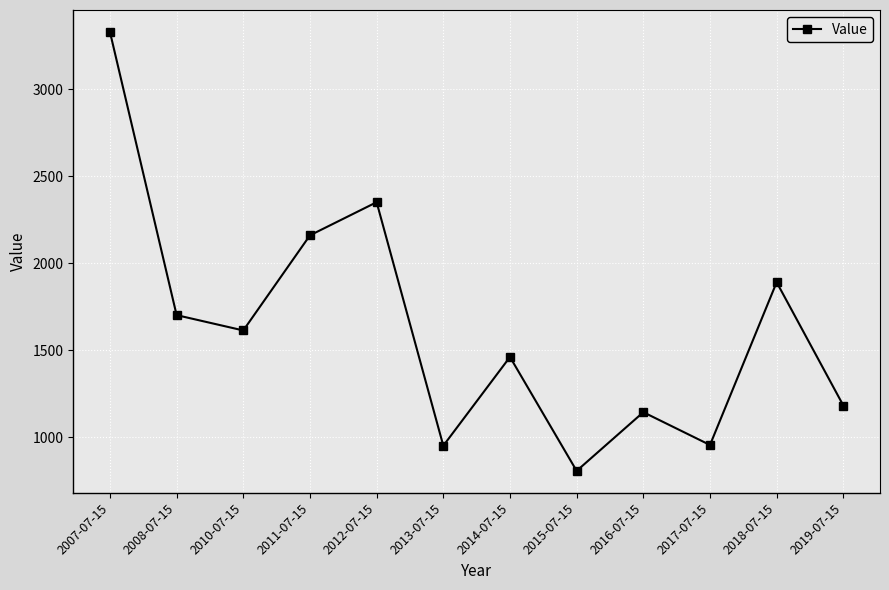

At which label does the data first exceed 1613?

2007-07-15